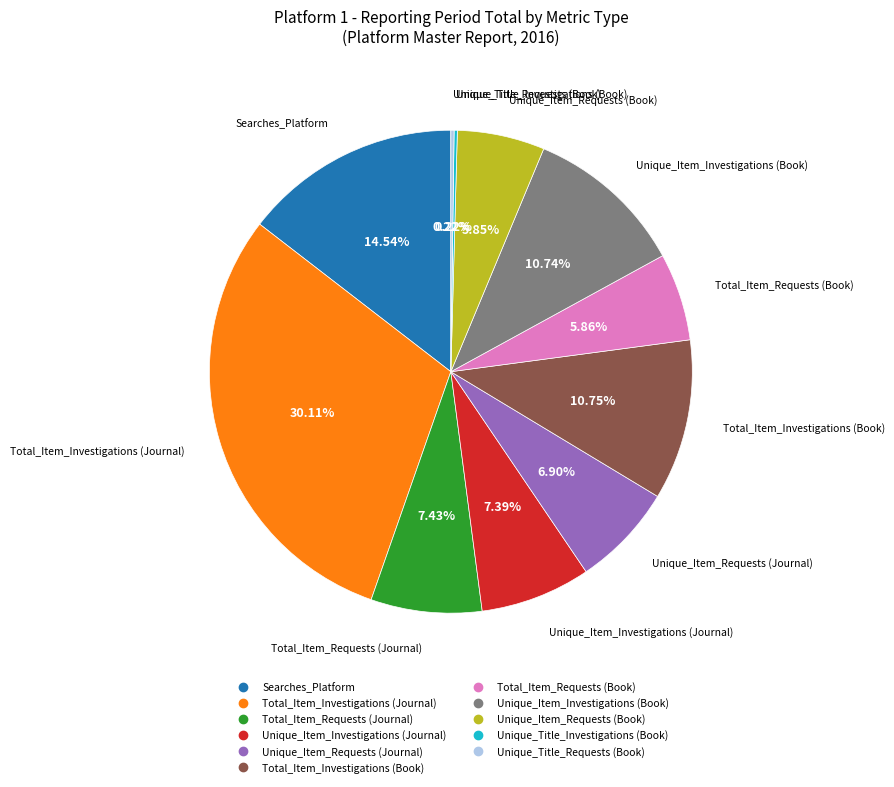

To the nearest percent, what percentage of the pie is Unique_Item_Investigations (Book)?

11%